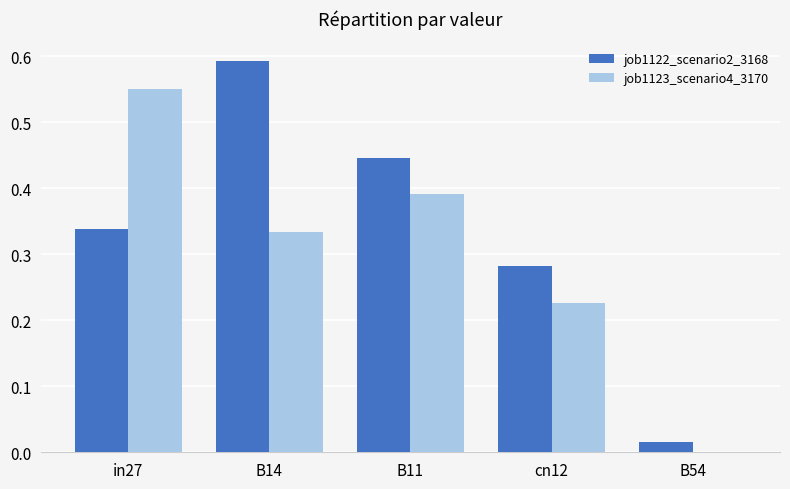

What is the sum of all job1122_scenario2_3168 values?

1.7